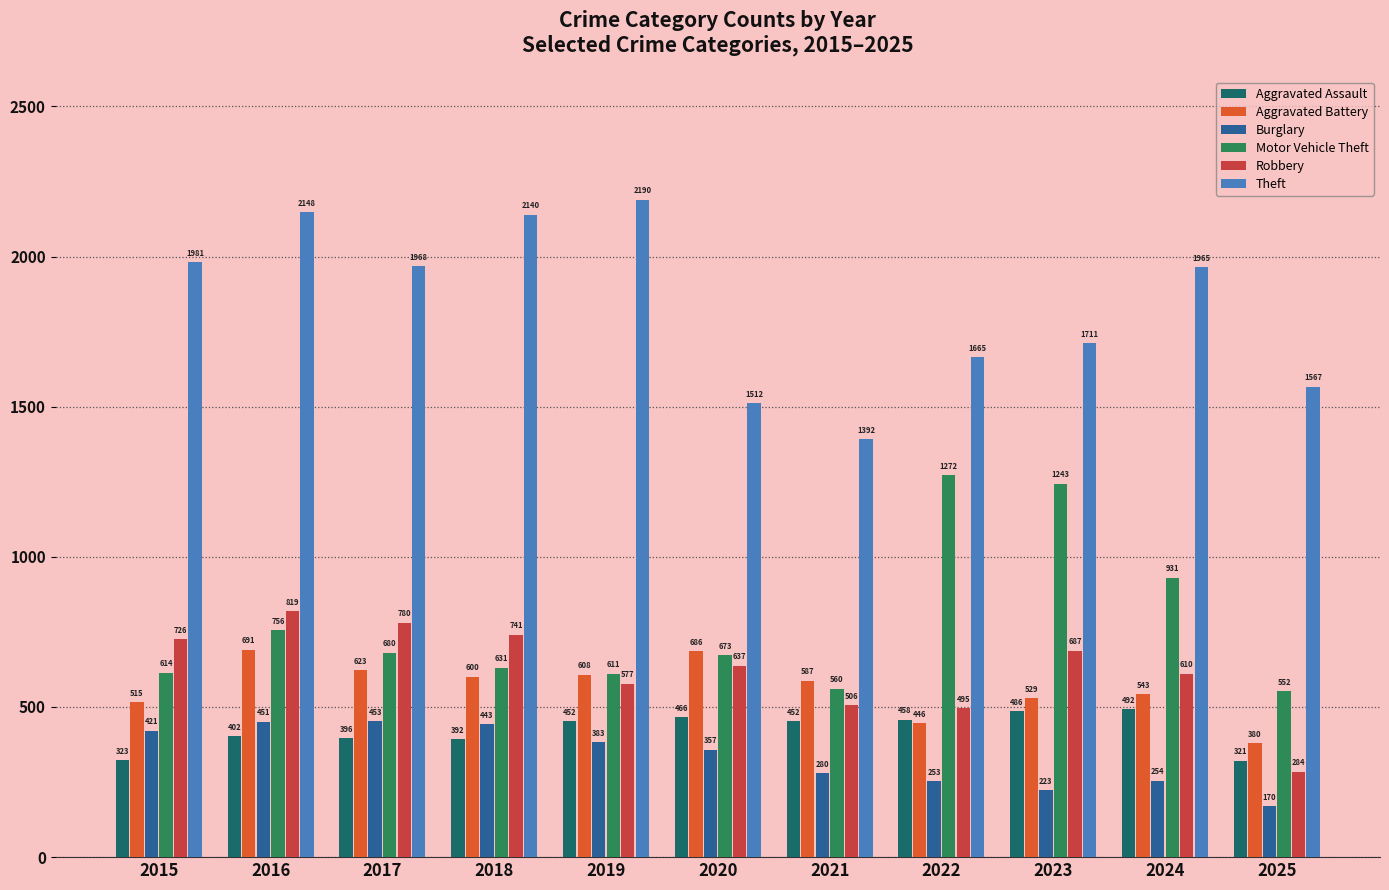

How many bars are there in each group?

6